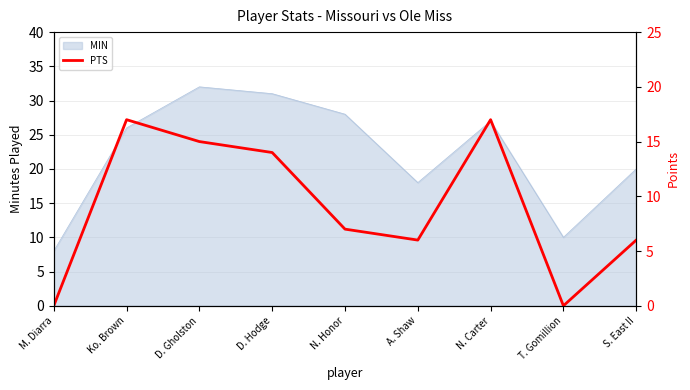

What is the label of the 1st point from the left?

M. Diarra